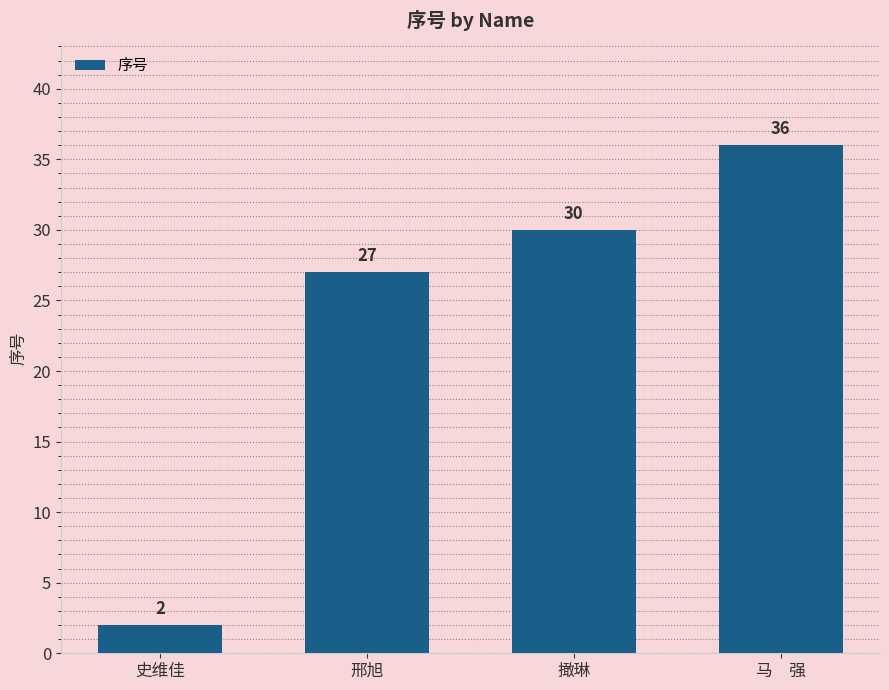

What is the change in value from 史维佳 to 撖琳?

+28